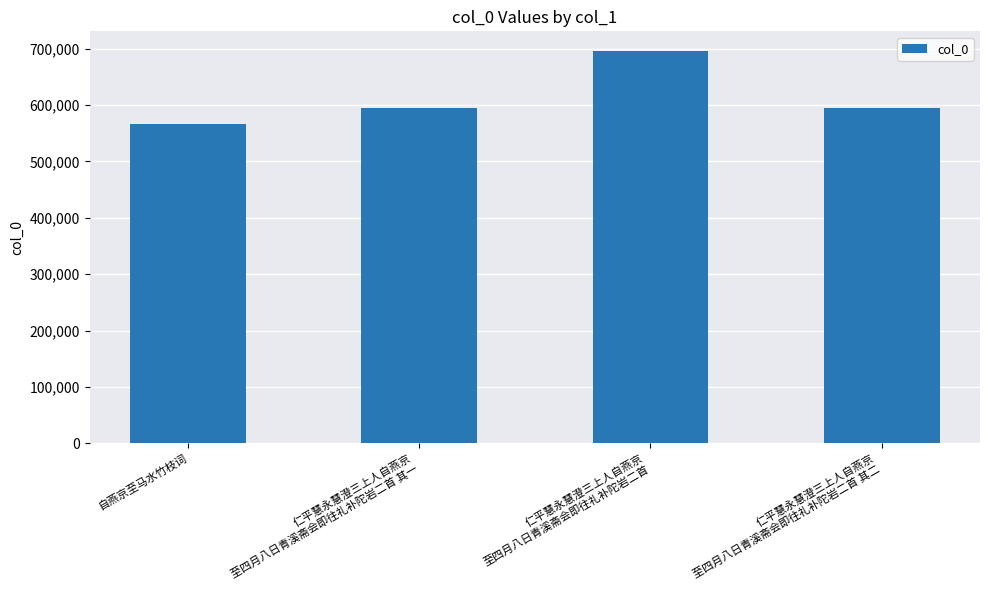

What position from the left is 仁平慧永慧澄三上人自燕京
至四月八日青溪斋会即往礼补陀岩二首 其一?

2